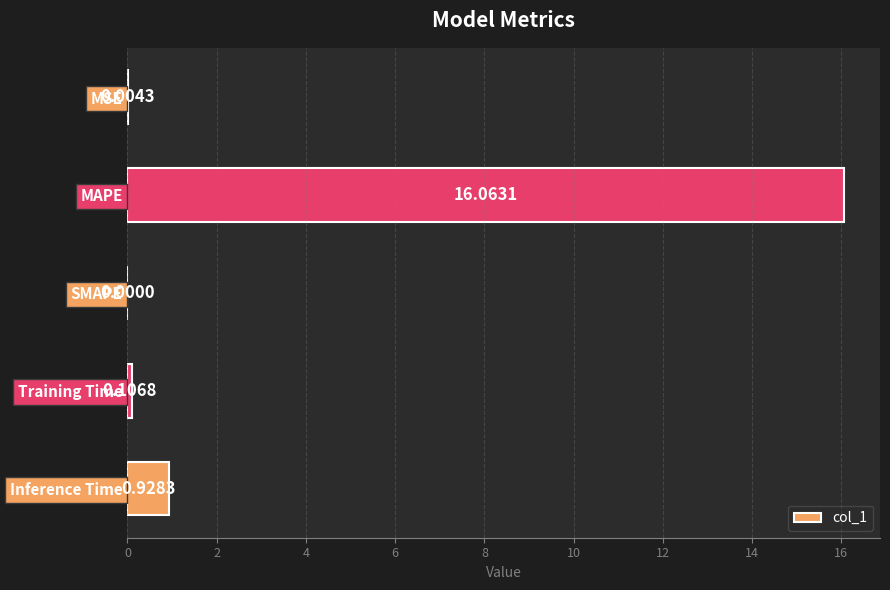

What is the sum of all values?

17.1